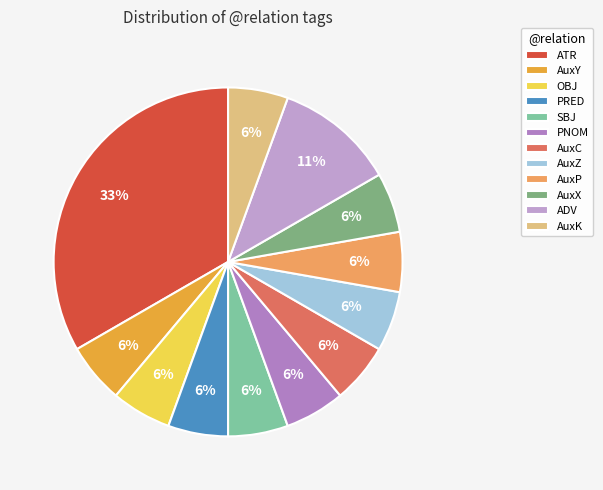

Count the number of slices in the pie.

12